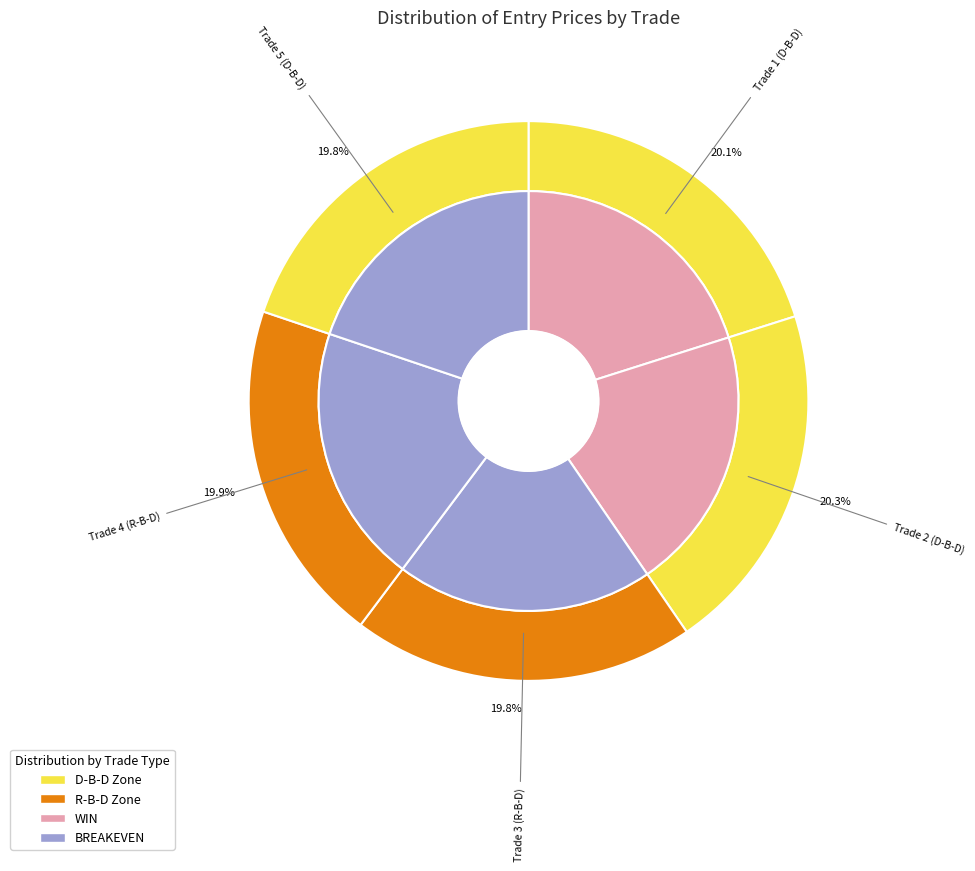

Does Trade 5 (D-B-D) account for over 50% of the chart?

No